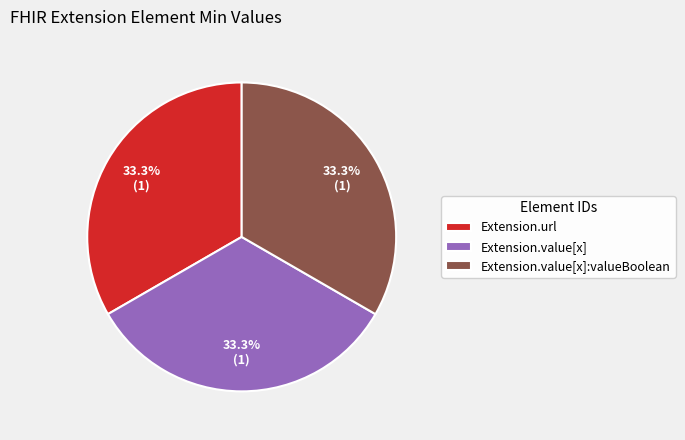

How much of the chart is everything except Extension.value[x]?

66.7%